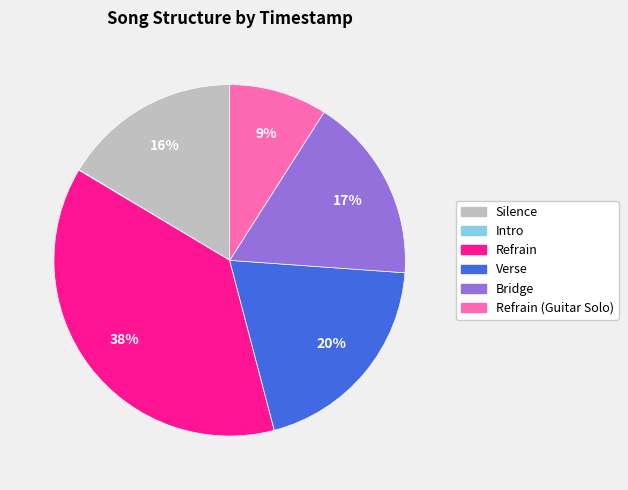

Is there any slice that represents more than half of the pie?

No